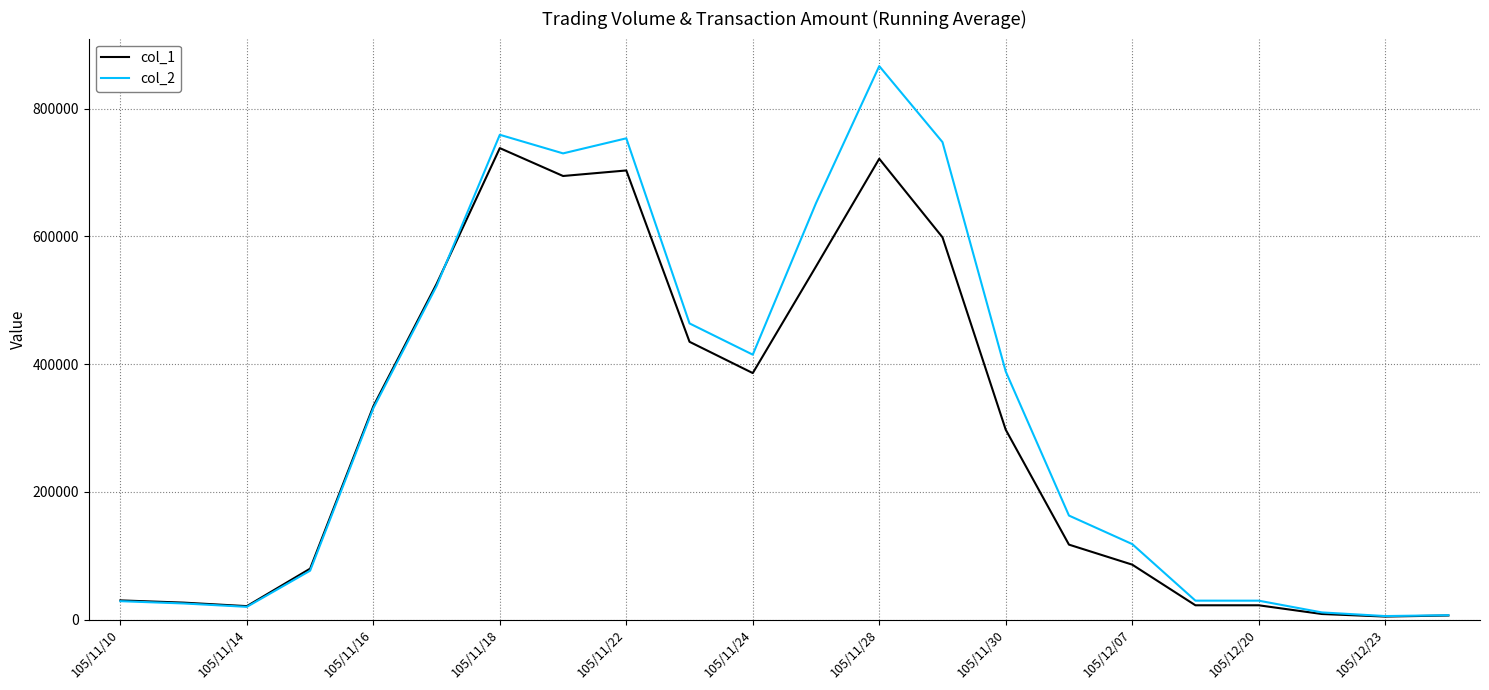

Which series has the widest spread of values?

col_2